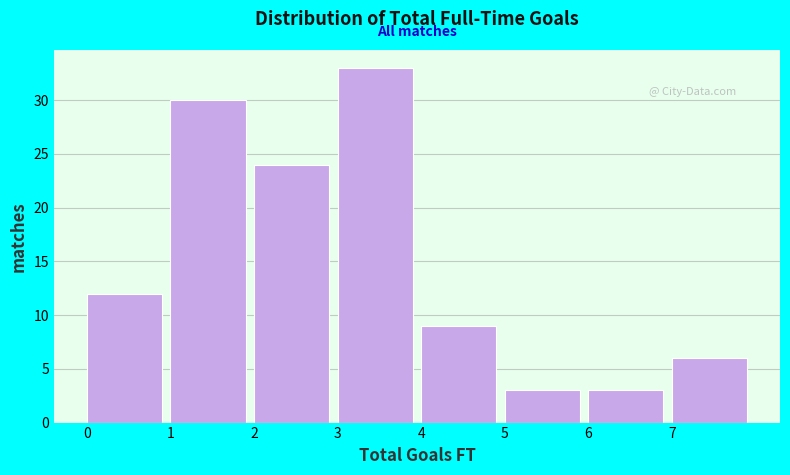

Reading left to right, transcribe this chart: for each bar, give the range it covers on the x-axis and its height. The values are not printed on the chart, so give them approximately, as read against the axis.

0 to 1: 12
1 to 2: 30
2 to 3: 24
3 to 4: 33
4 to 5: 9
5 to 6: 3
6 to 7: 3
7 to 8: 6